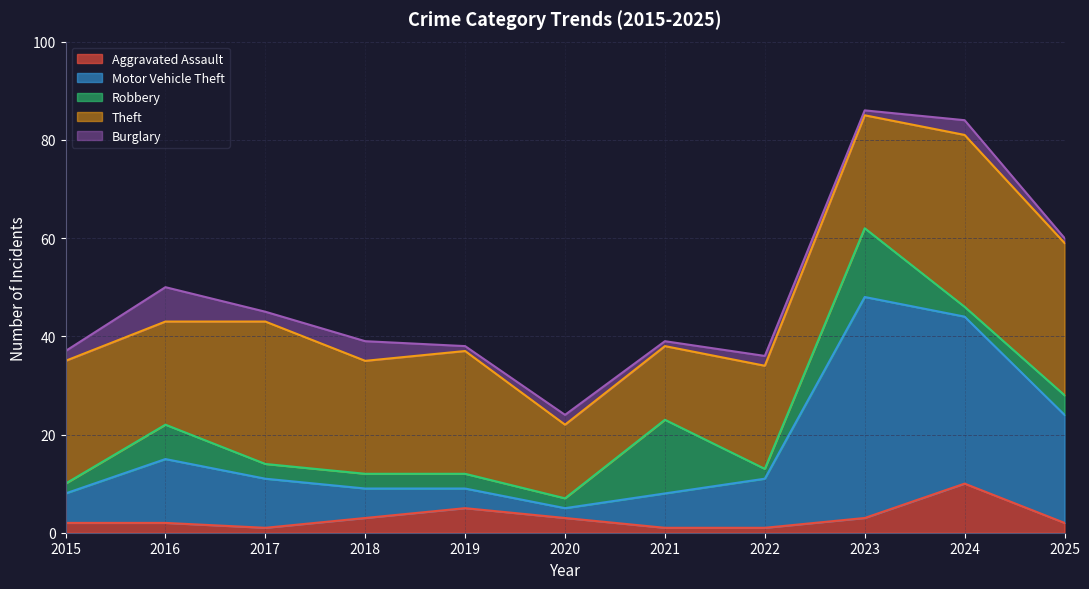

Reading left to right, extract all data points from this chart.

Aggravated Assault: 2015=2	2016=2	2017=1	2018=3	2019=5	2020=3	2021=1	2022=1	2023=3	2024=10	2025=2
Motor Vehicle Theft: 2015=6	2016=13	2017=10	2018=6	2019=4	2020=2	2021=7	2022=10	2023=45	2024=34	2025=22
Robbery: 2015=2	2016=7	2017=3	2018=3	2019=3	2020=2	2021=15	2022=2	2023=14	2024=2	2025=4
Theft: 2015=25	2016=21	2017=29	2018=23	2019=25	2020=15	2021=15	2022=21	2023=23	2024=35	2025=31
Burglary: 2015=2	2016=7	2017=2	2018=4	2019=1	2020=2	2021=1	2022=2	2023=1	2024=3	2025=1